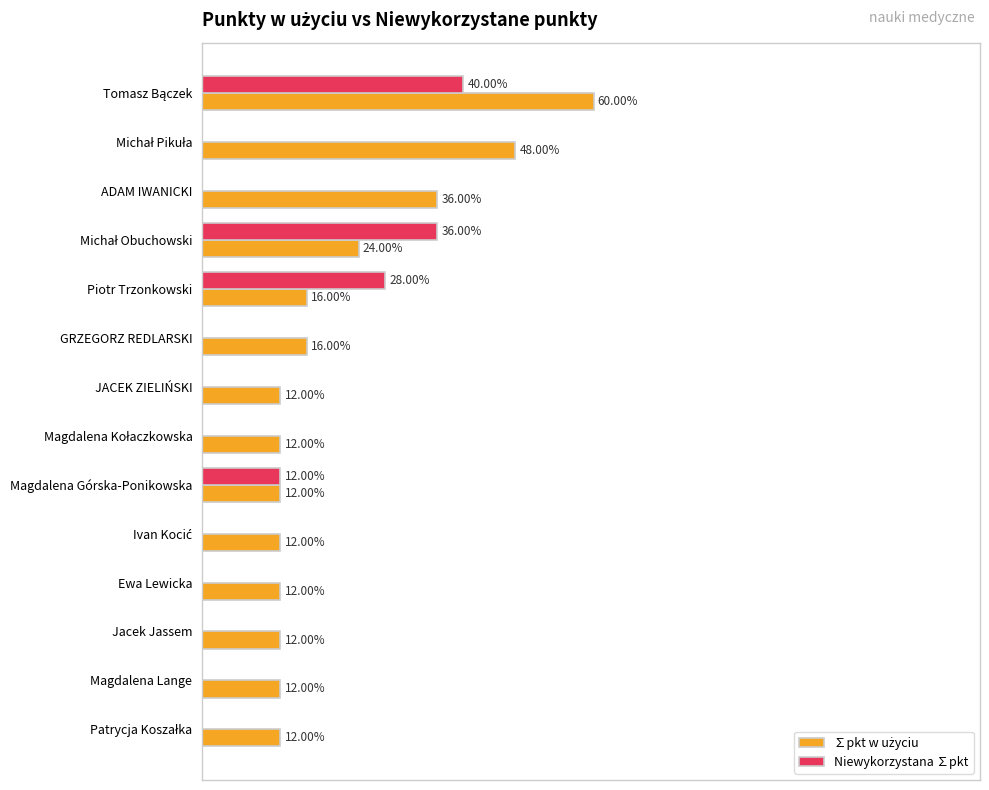

What is the maximum value for ∑pkt w użyciu?

375